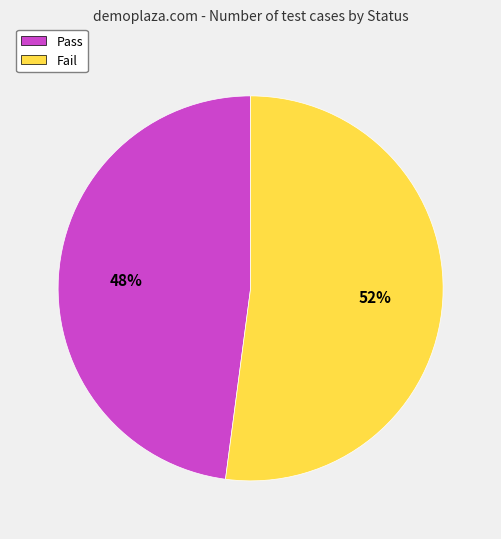

Between Pass and Fail, which is larger?

Fail